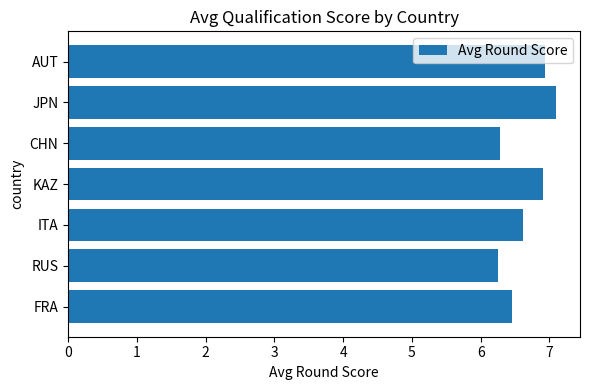

Between RUS and FRA, which is larger?

FRA